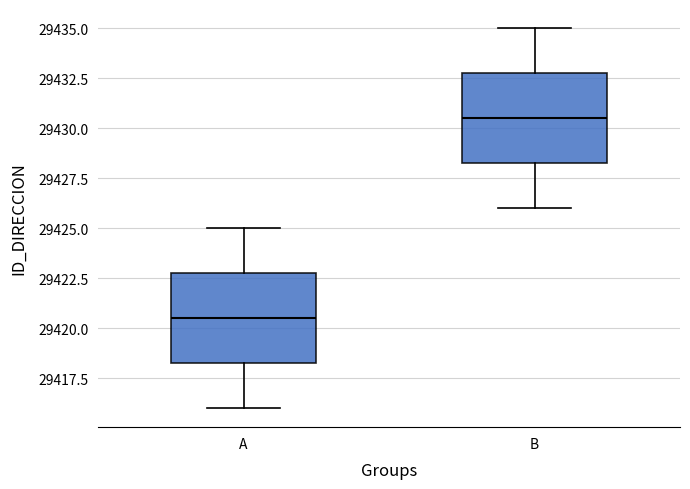

Which box's median line is the lowest?

A